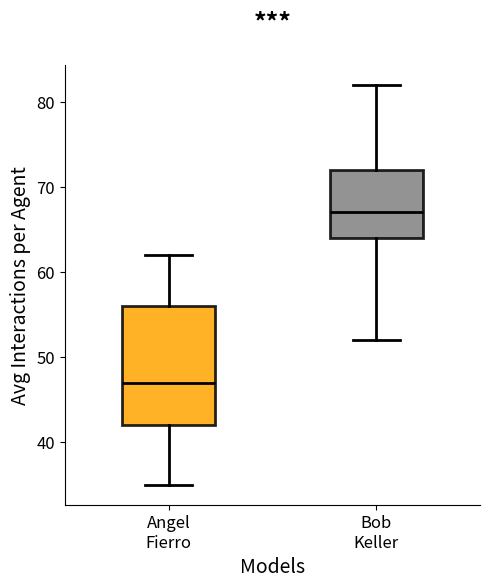

Where is the upper edge of the box for Angel Fierro on the y-axis? The values are not printed on the chart, so give them approximately, as read against the axis.

56